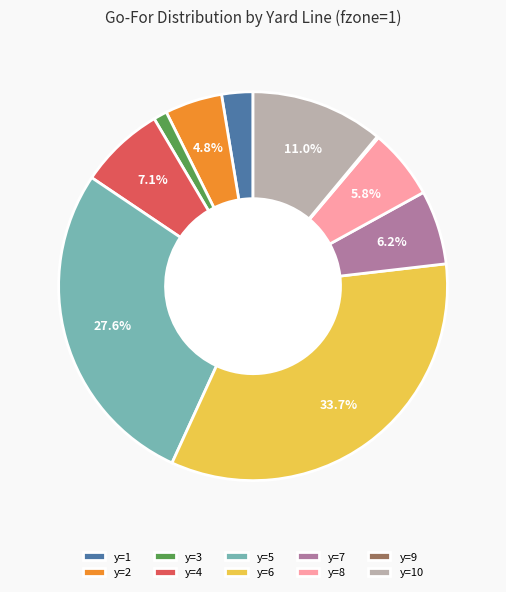

Is the sum of y=8 and y=2 greater than half?

No